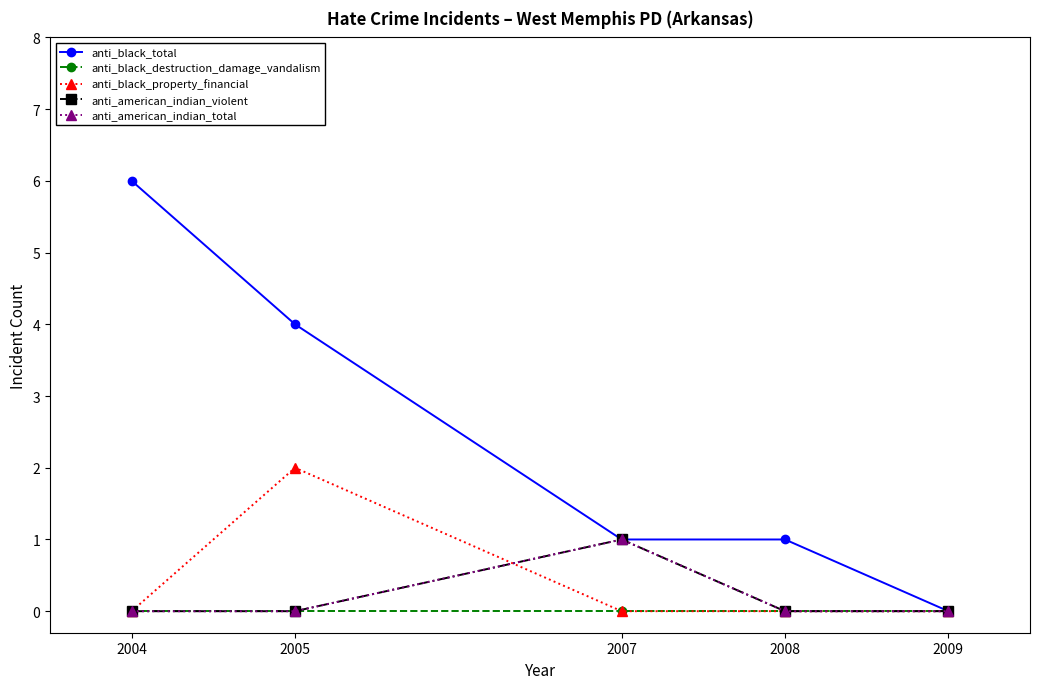

Does the chart display data point markers on the line(s)?

Yes